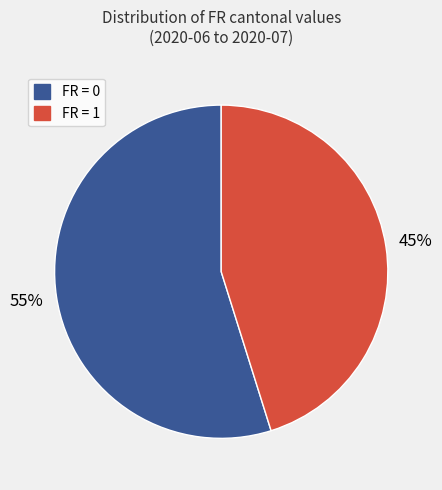

To the nearest percent, what portion does FR = 0 represent?

55%